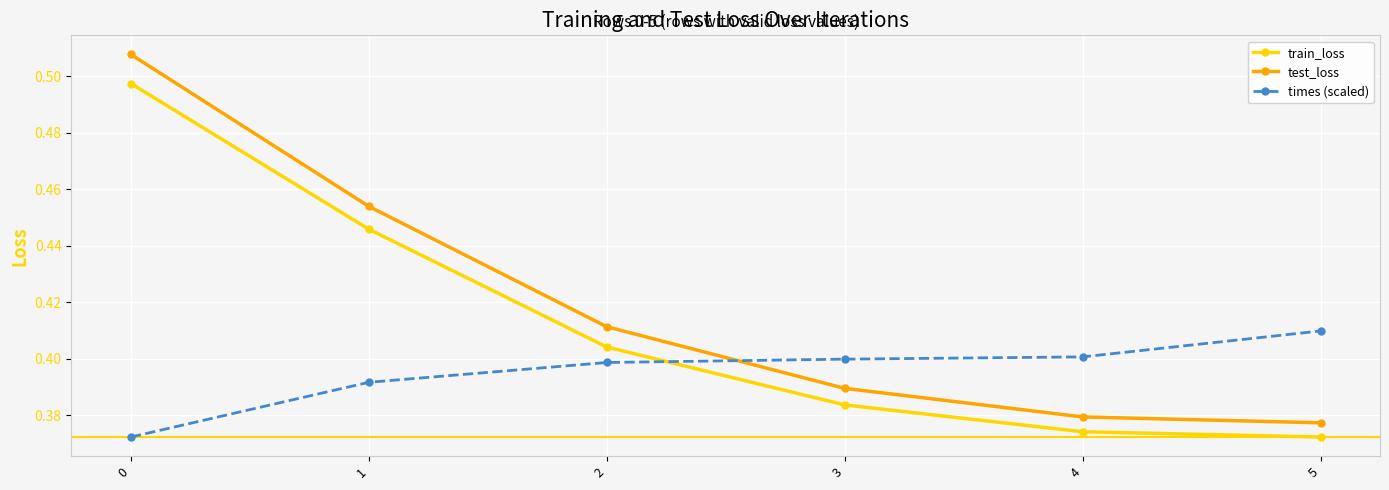

How many data points does each series have?

6